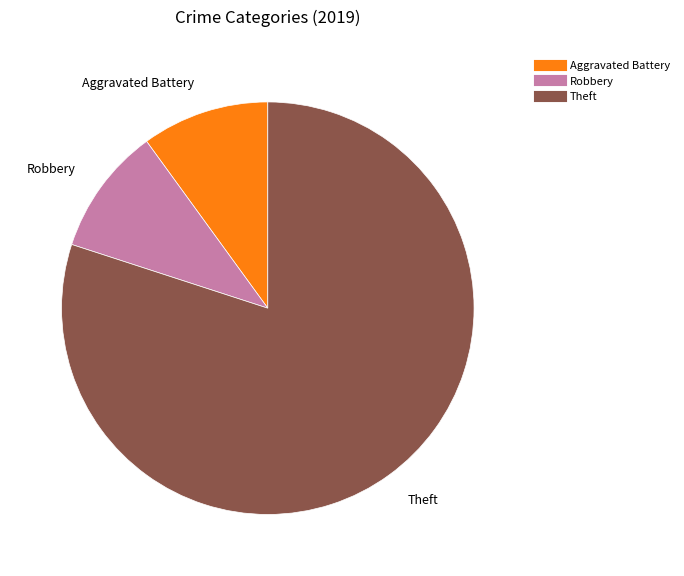

Is there a majority slice in this chart?

Yes